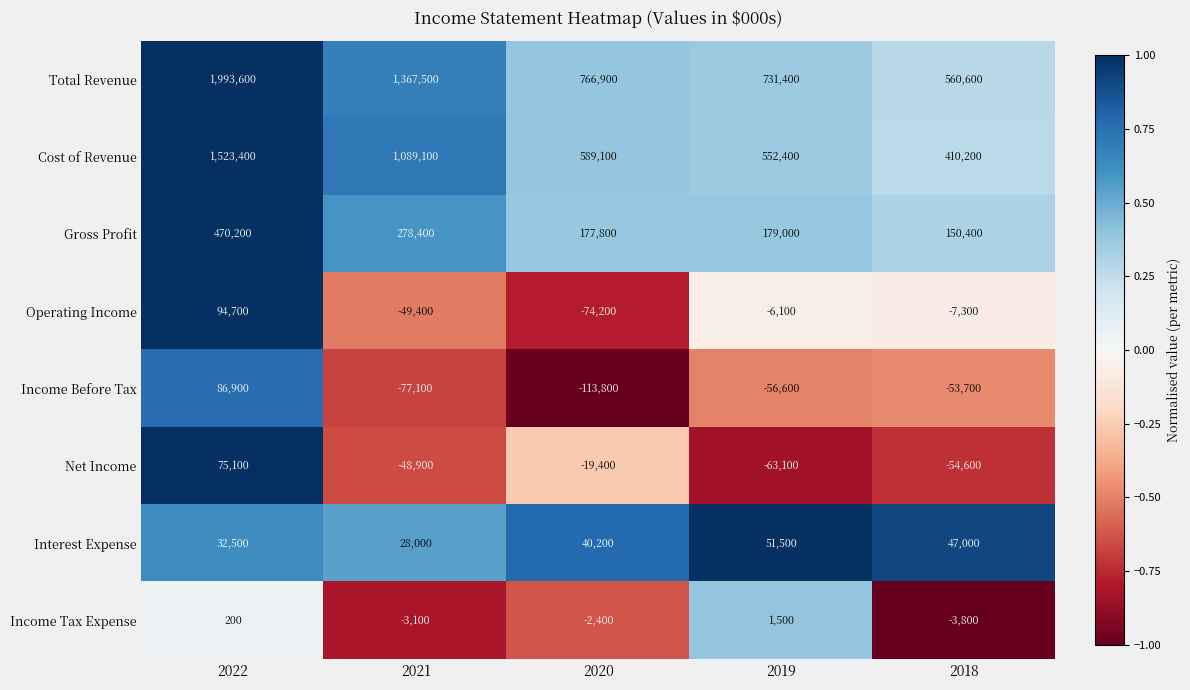

What is the total value across all series at 2020?

1364200